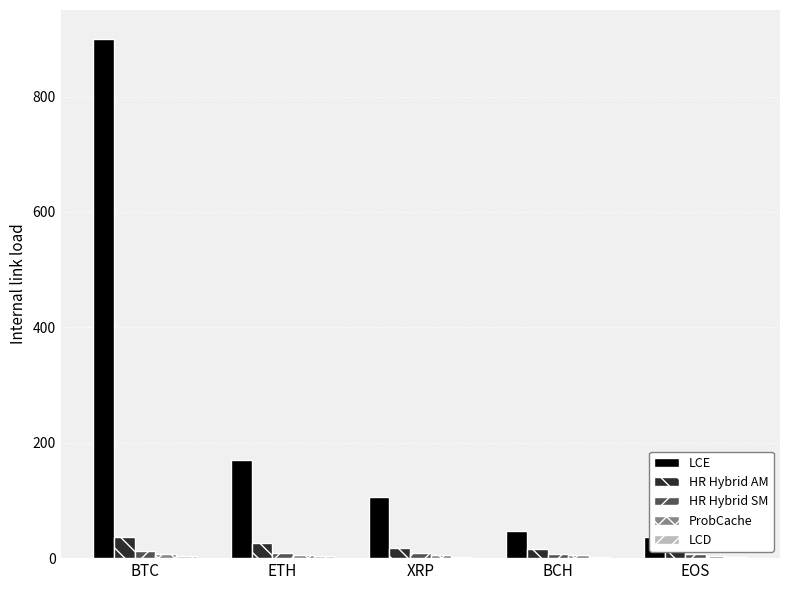

Reading right to left, extract all data points from this chart.

LCE: 36.3	47.0	106.8	170.4	900.0
HR Hybrid AM: 14.0	16.6	18.3	26.1	36.1
HR Hybrid SM: 7.2	7.2	9.4	9.5	12.1
ProbCache: 4.3	5.0	5.2	5.7	7.0
LCD: 2.4	2.6	2.7	2.9	3.2